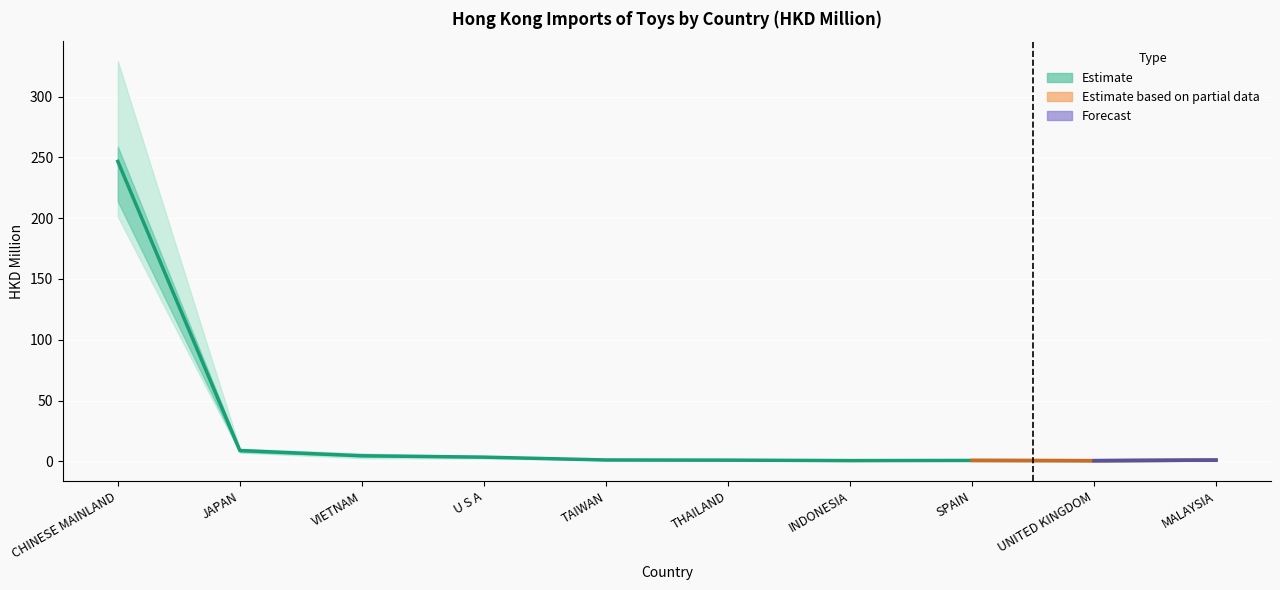

Count the number of categories in the chart.

10